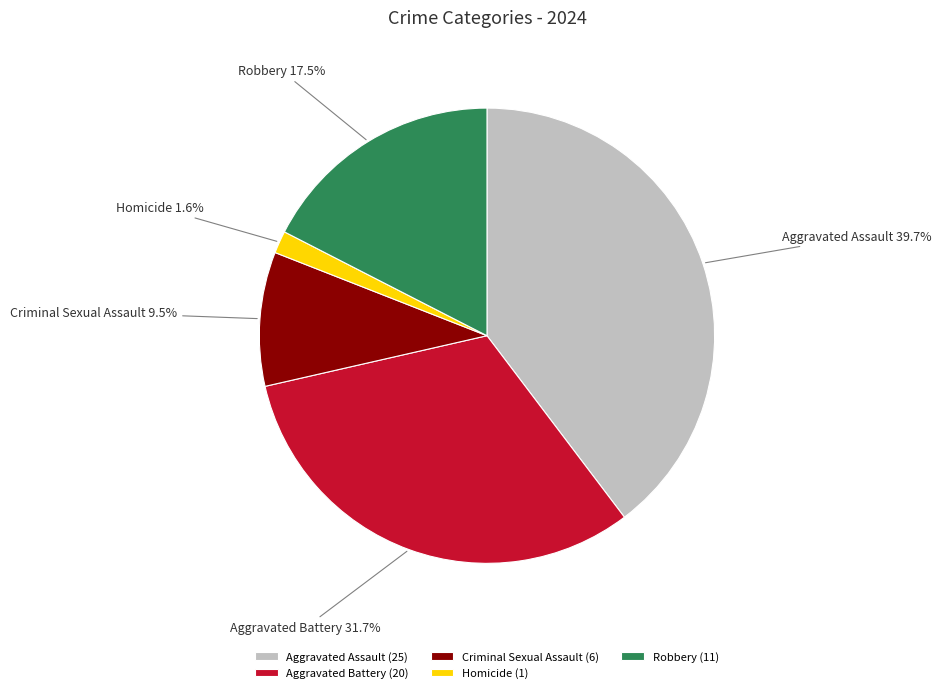

Is there any slice that represents more than half of the pie?

No